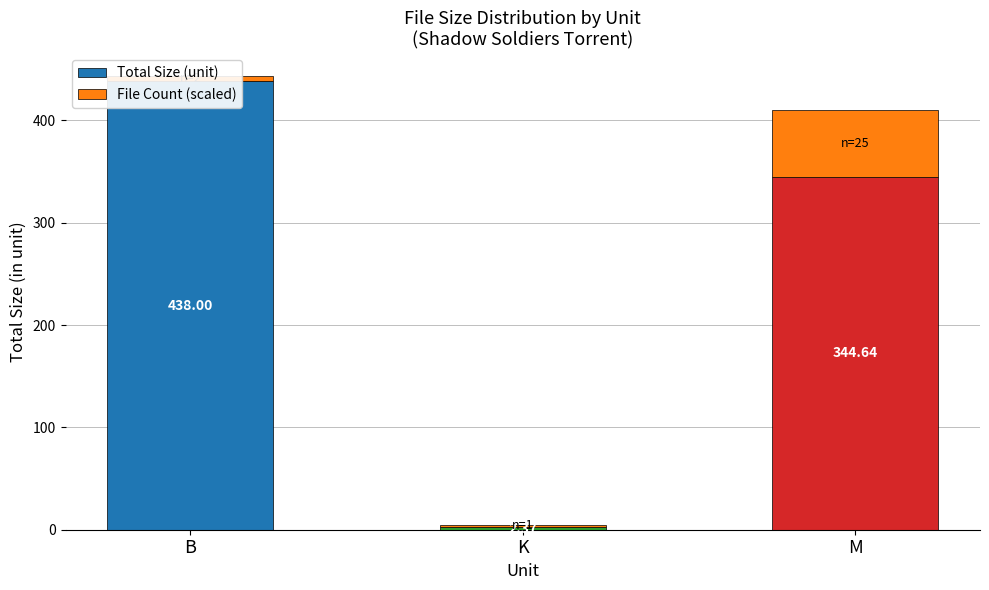

At how many categories does at least one series exceed 39?

2